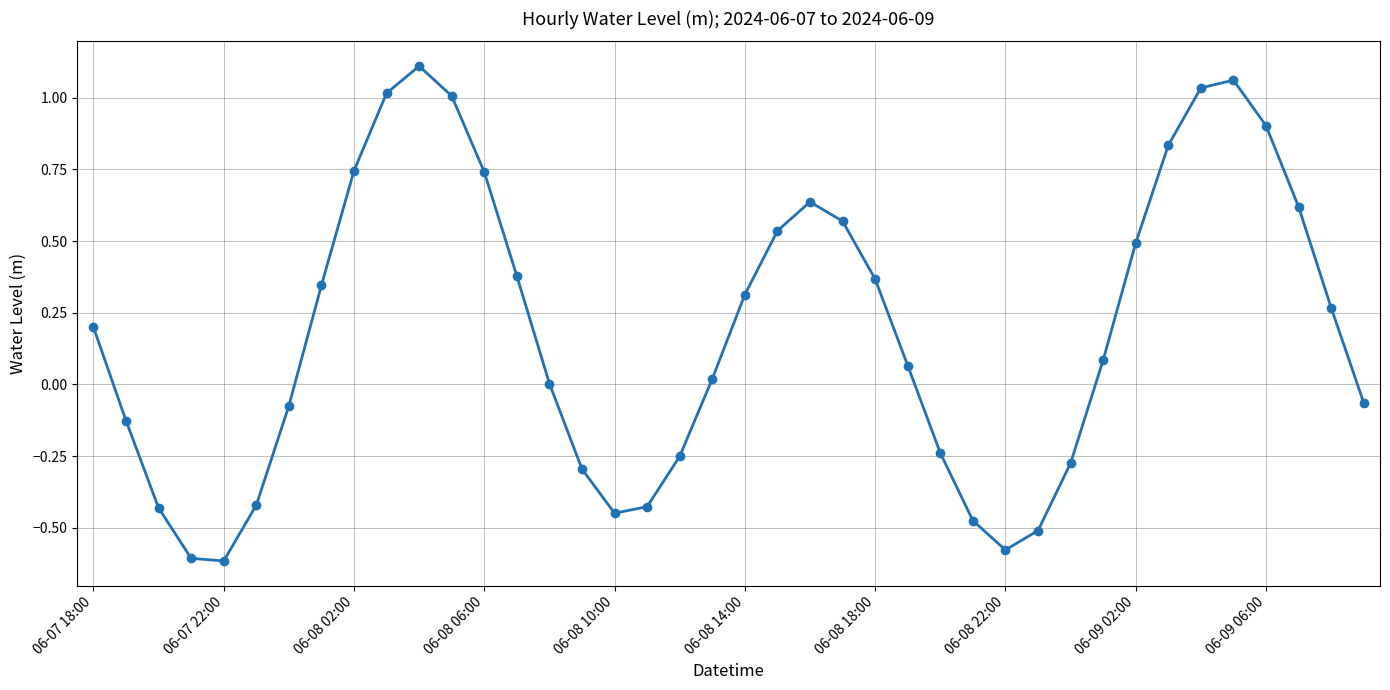

How many interior local valleys (lower than both neighbors) does the data have?

3